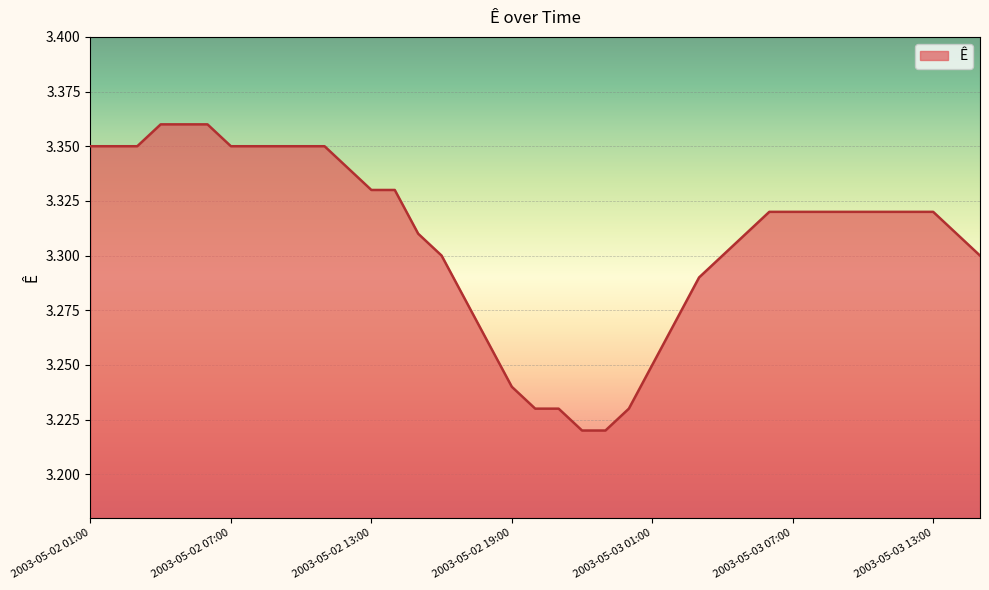

What is the smallest value displayed?

3.2